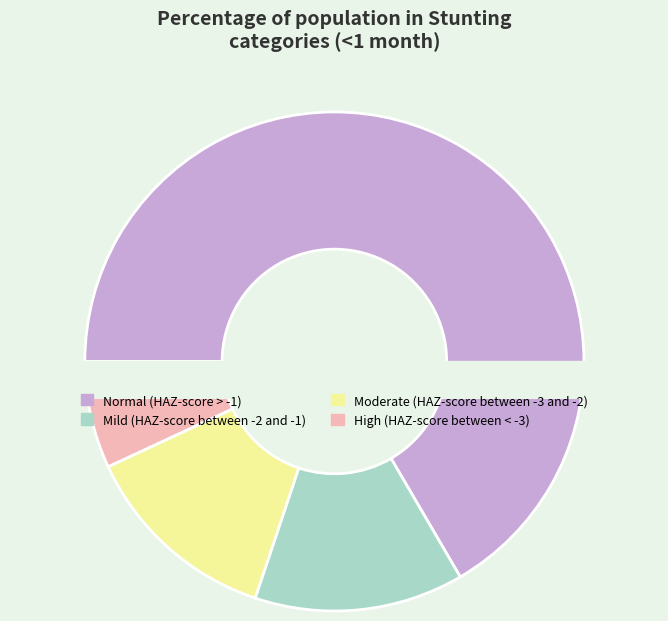

How many slices are in this pie chart?

4